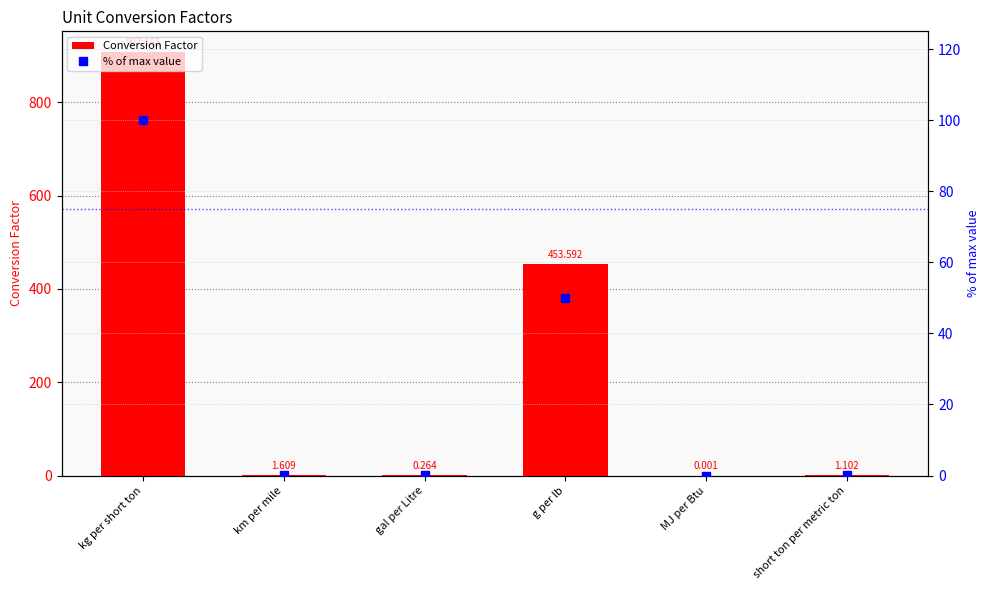

Reading left to right, list all the values displayed in this chart.

Conversion Factor: 907.2	1.6	0.3	453.6	0.0	1.1
% of max value: 100.0	0.2	0.0	50.0	0.0	0.1